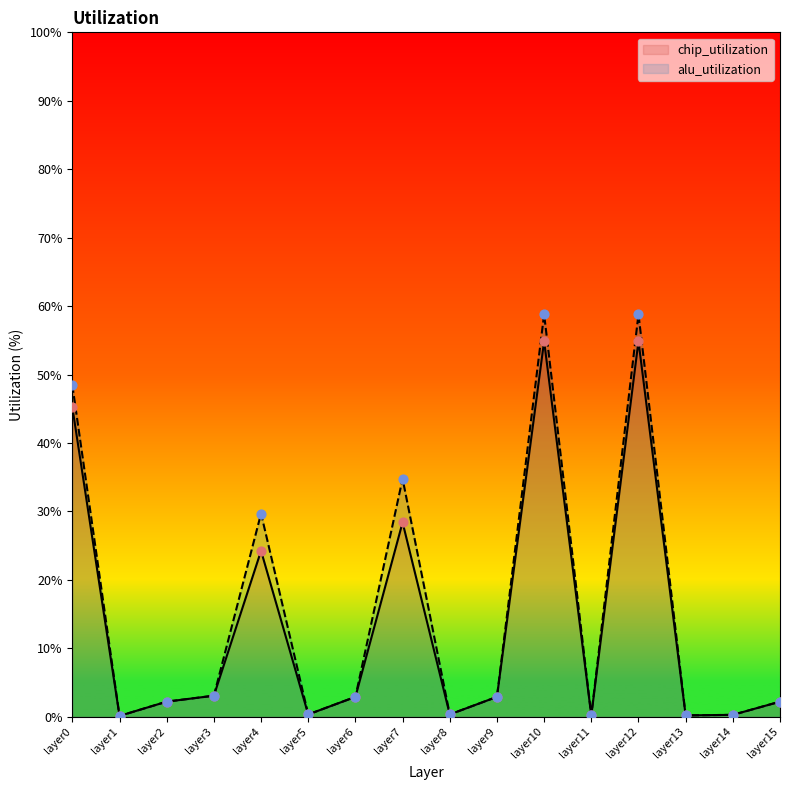

Which series has the largest total across all categories?

alu_utilization